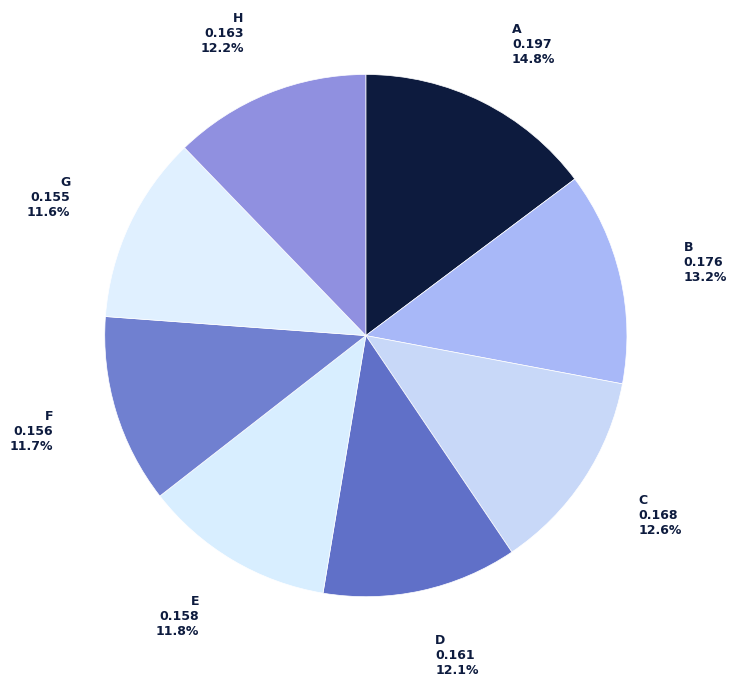

Does any single category account for the majority?

No